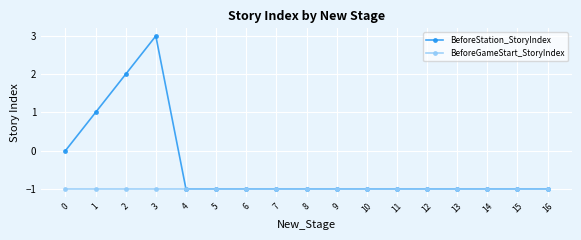

Rank the series by their average value, from highest to lowest.

BeforeStation_StoryIndex, BeforeGameStart_StoryIndex